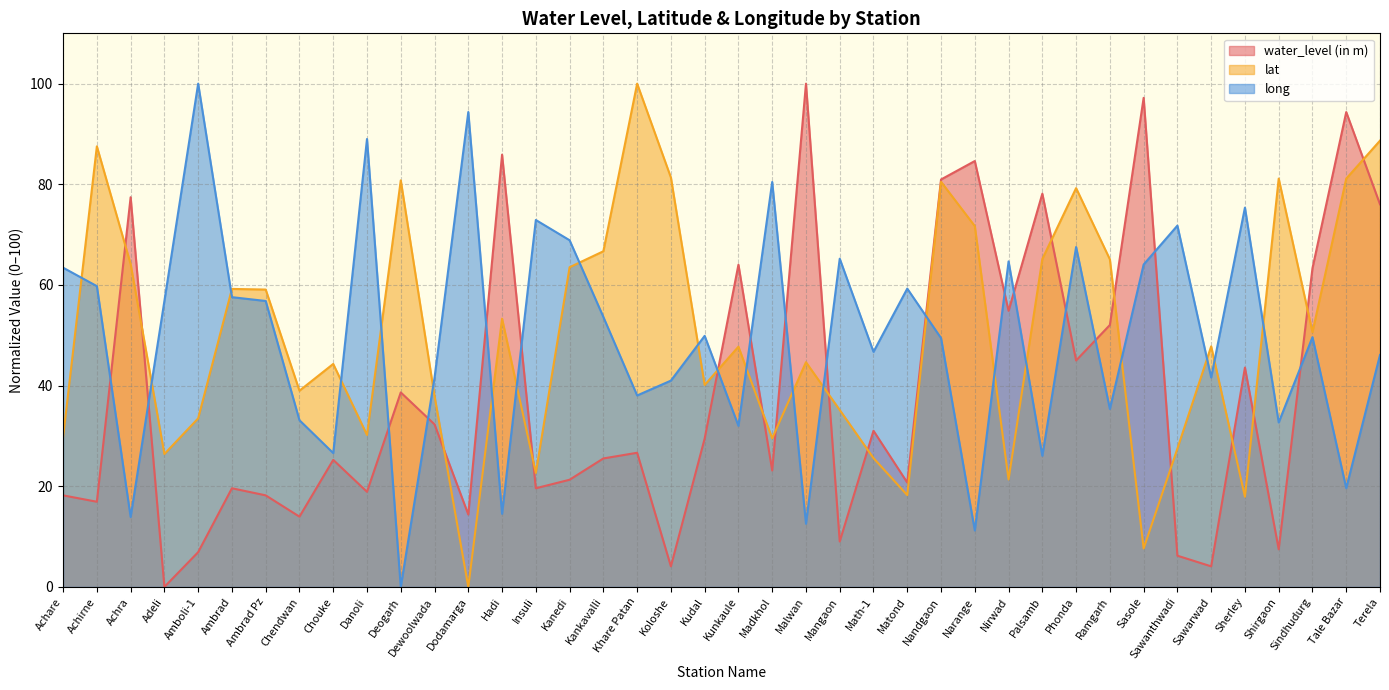

What position from the left is Achirne?

2